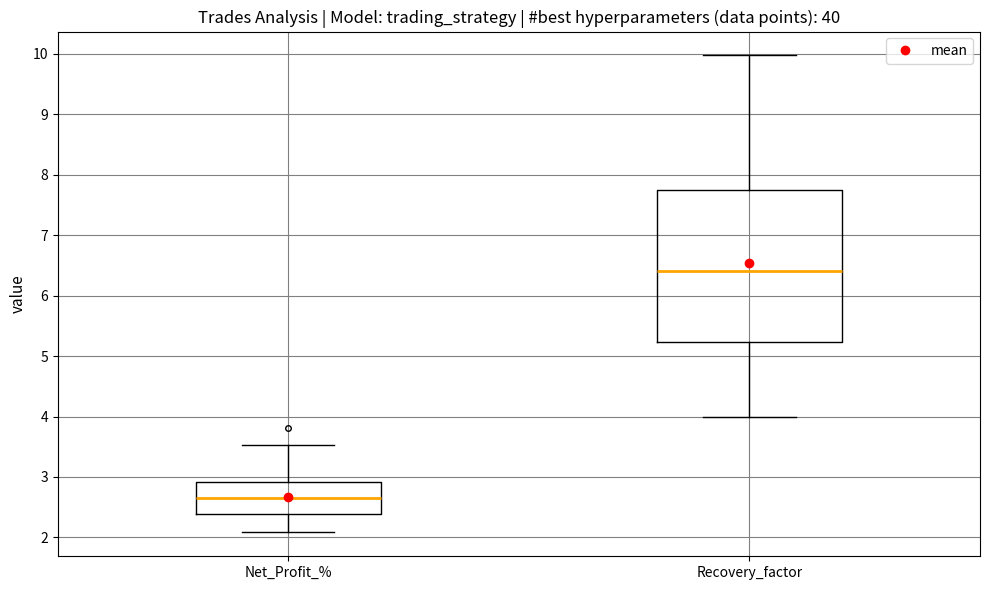

Reading left to right, transcribe this box plot: for each box, give where its median line is, the range the box spans, and where its two whiskers end, as read against the y-axis. The values are not printed on the chart, so give them approximately, as read against the axis.

Net_Profit_%: median 2.7, box 2.4 to 2.9, whiskers 2.1 to 3.5
Recovery_factor: median 6.4, box 5.2 to 7.8, whiskers 4.0 to 10.0